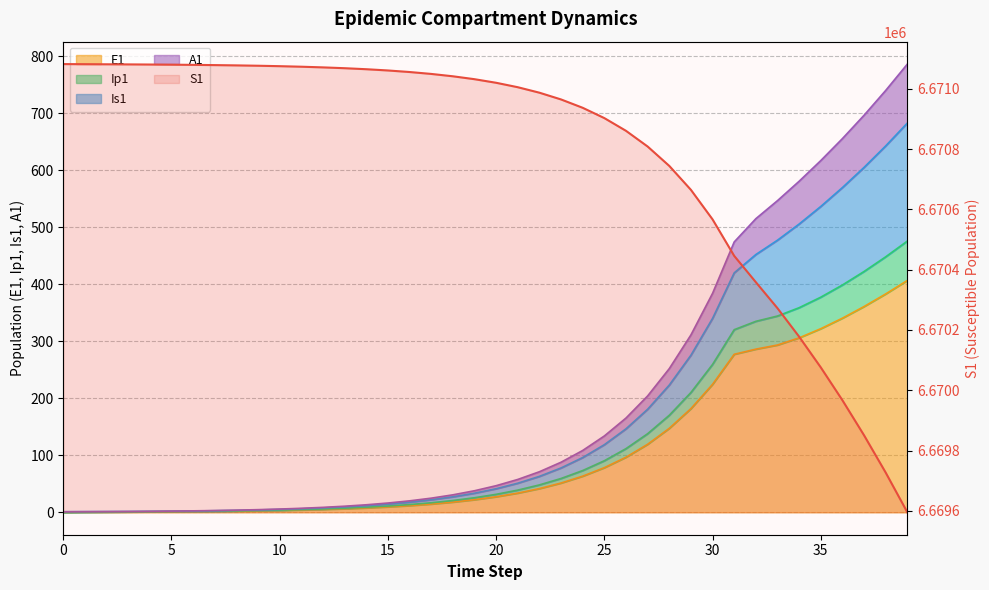

True or false: the data shows 10460283.1 at 35.

False